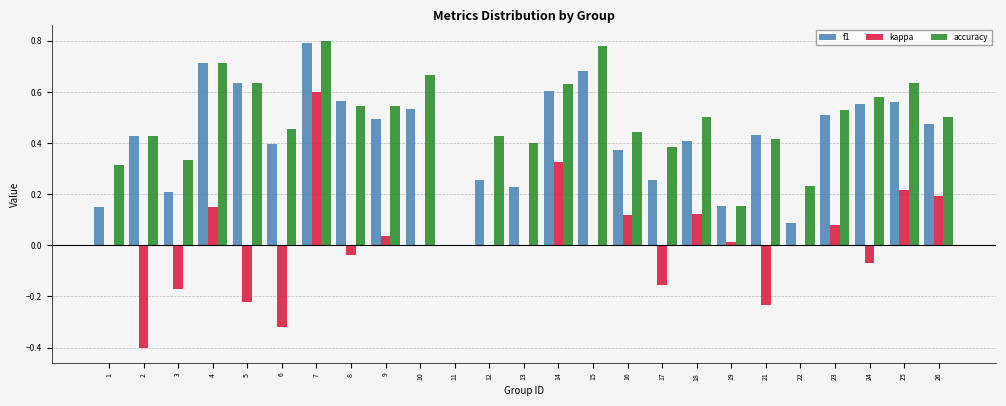

Between 9 and 14, which series saw the biggest shift?

kappa